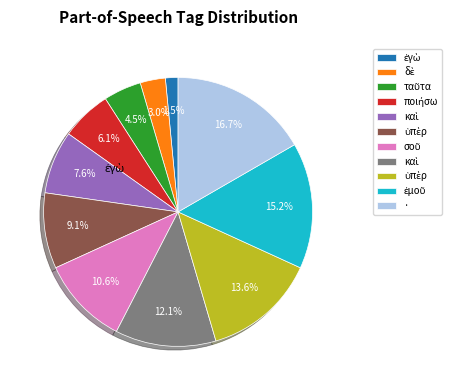

Is there any slice that represents more than half of the pie?

No